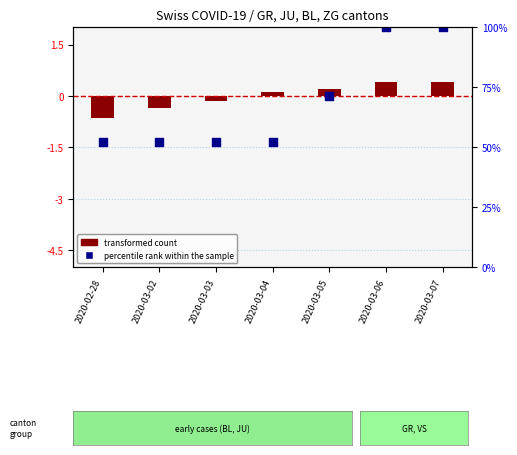

Which series has the largest total across all categories?

transformed count